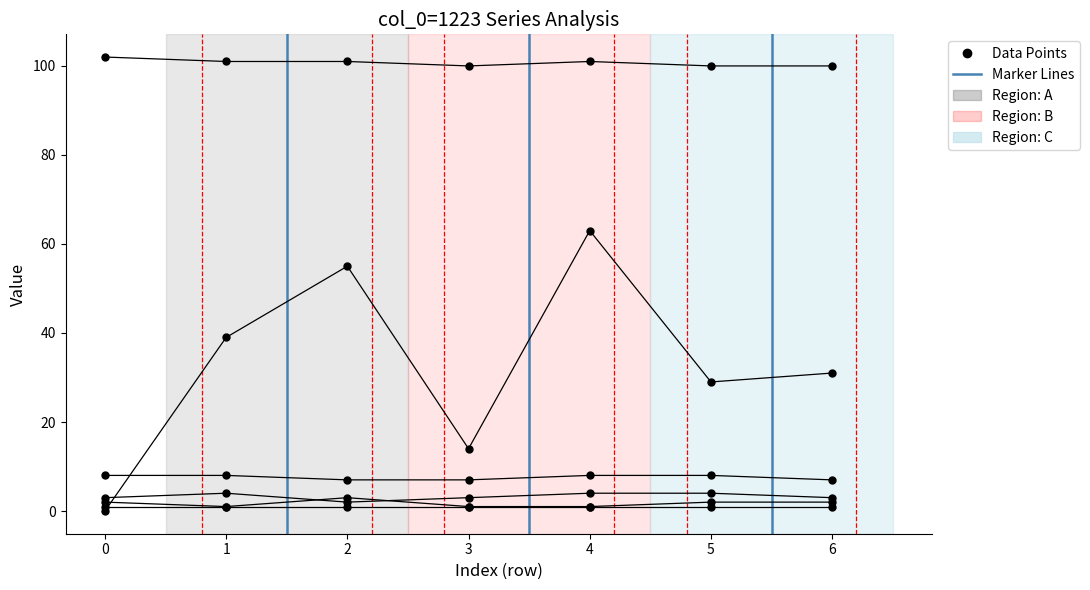

Count the number of data series in this chart.

6